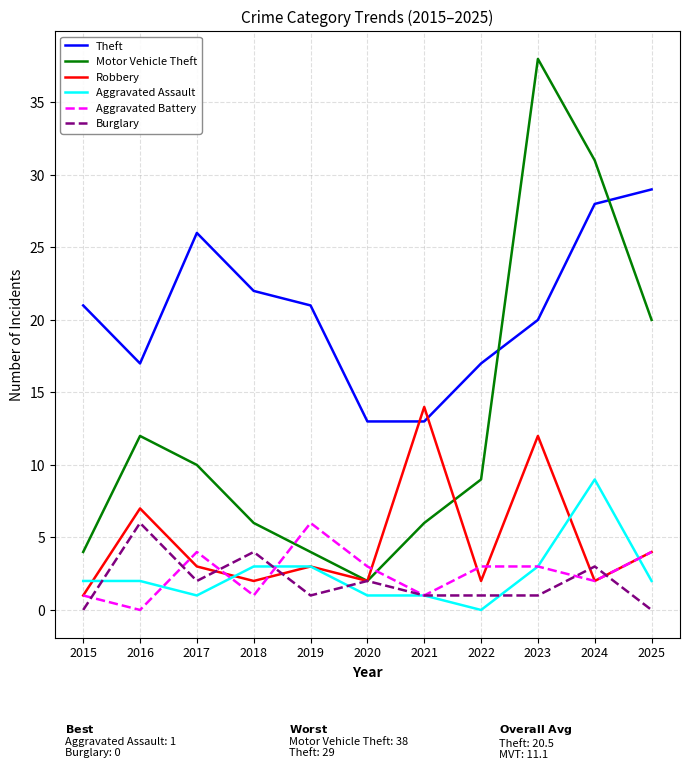

How many series are shown in this chart?

6